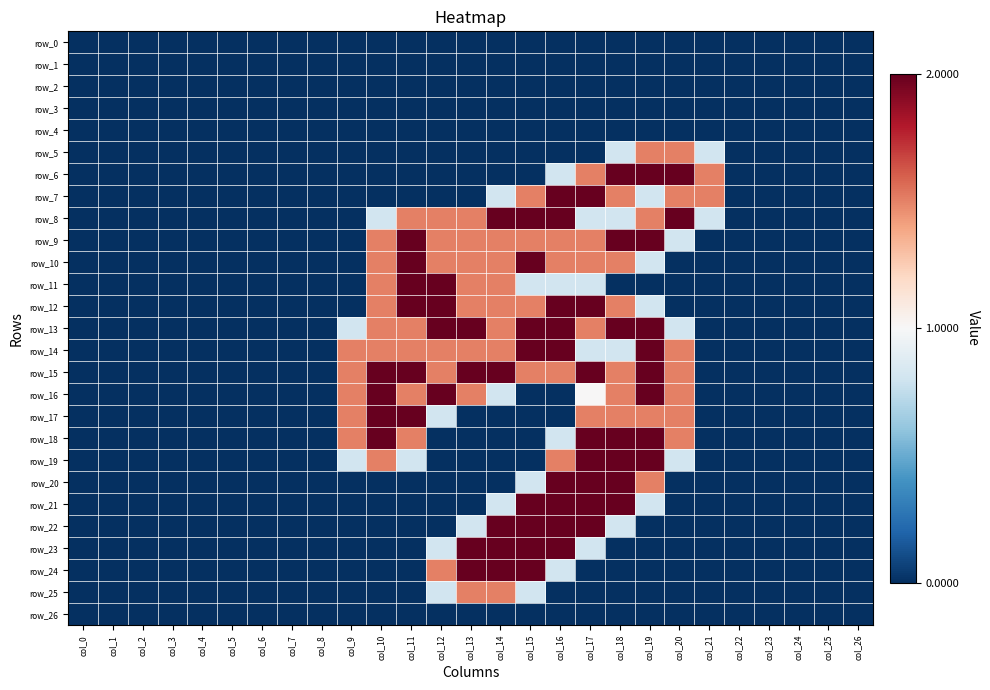

At which category is the sum across all series the highest?

col_17